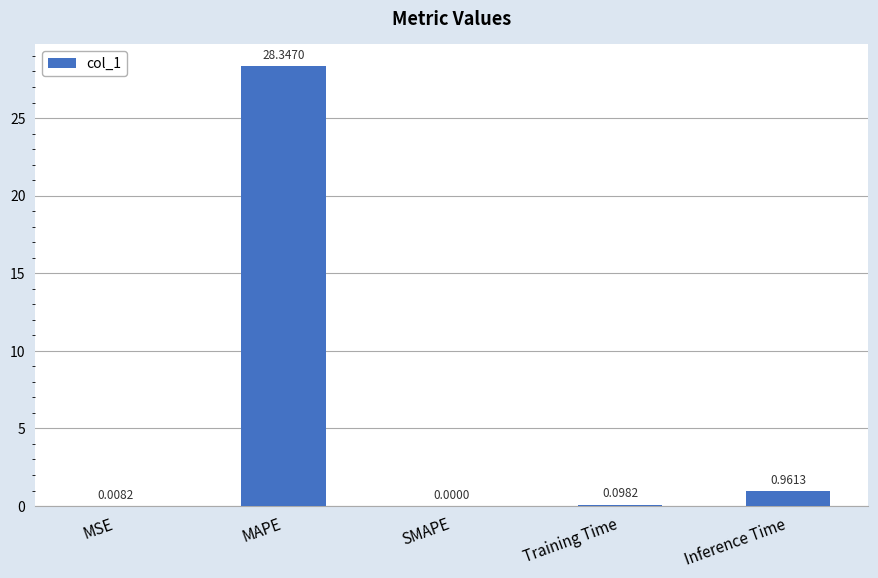

Does the chart contain stacked bars?

No